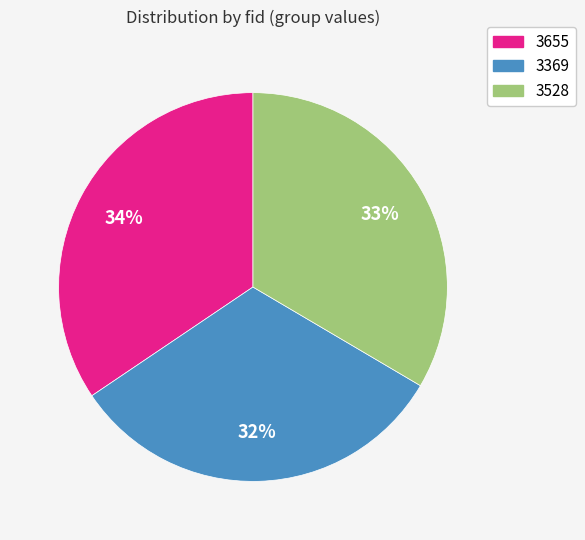

Approximately how many times larger is the value at 3528 compared to 3655?

1.0